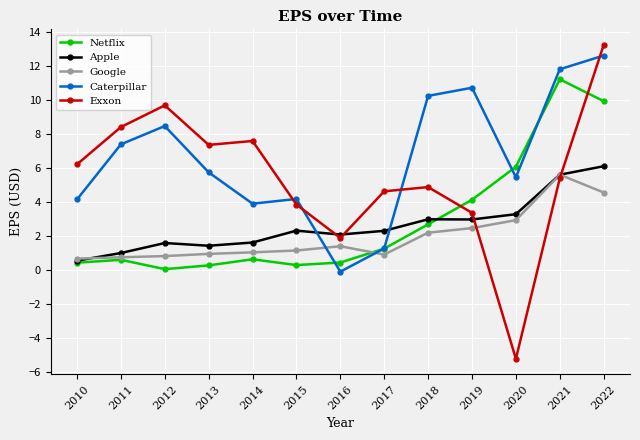

Which series has the largest range (max minus min)?

Exxon